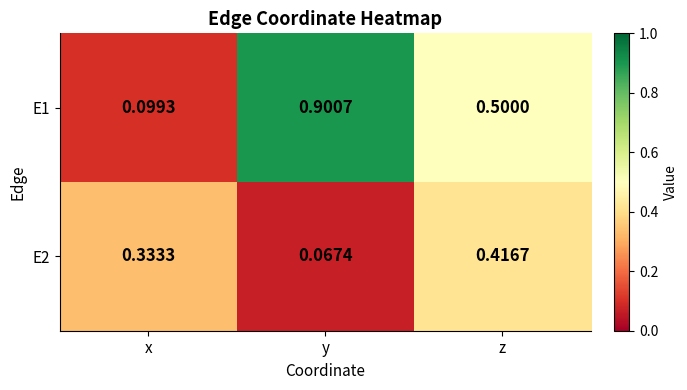

Rank the categories by E1 value from highest to lowest.

y, z, x